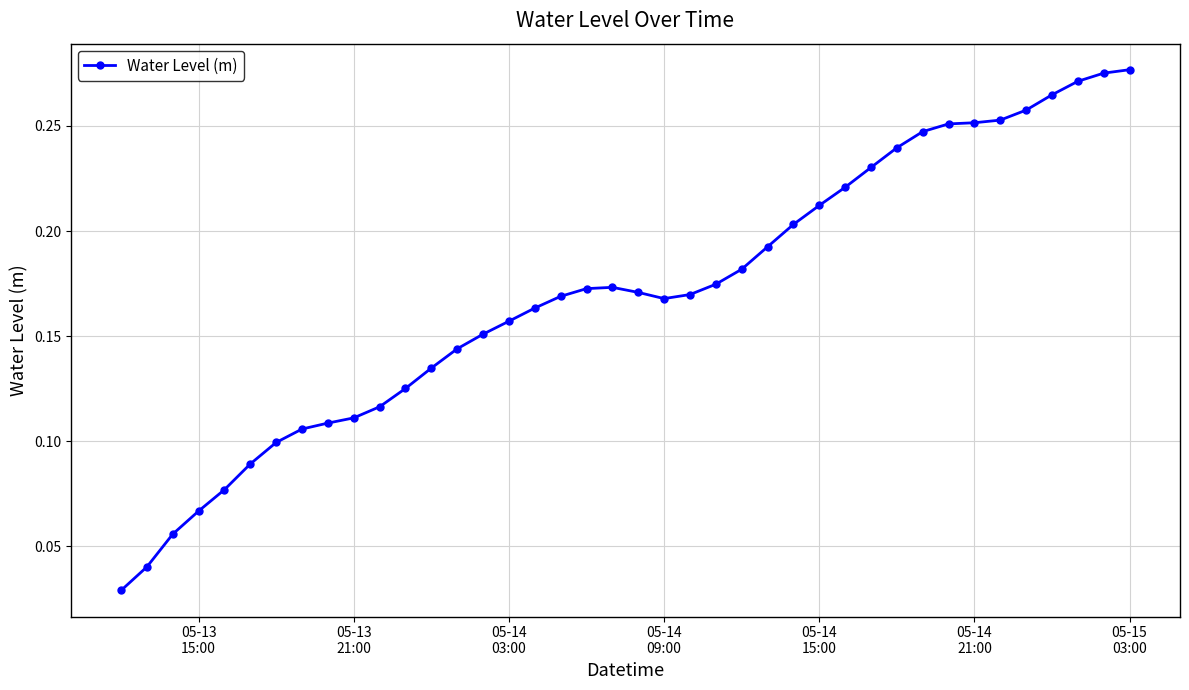

Count the values in the range 0 to 1.

40